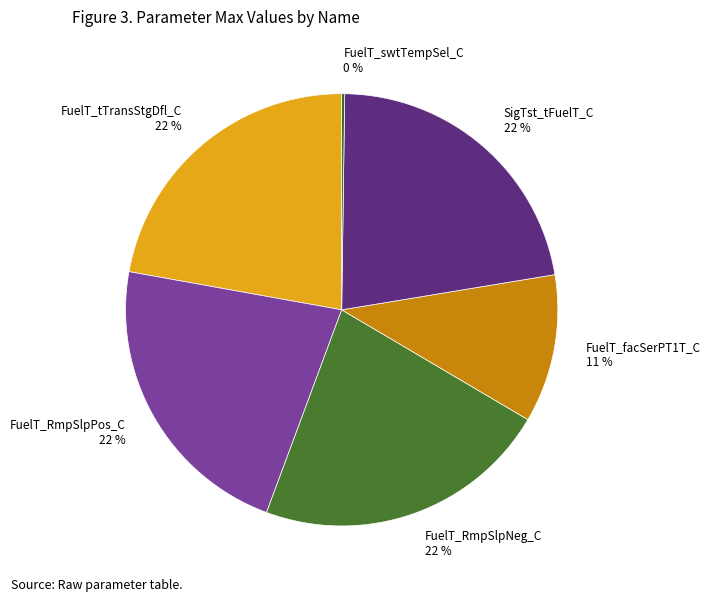

The FuelT_RmpSlpPos_C slice represents 22% of the pie. True or false?

True